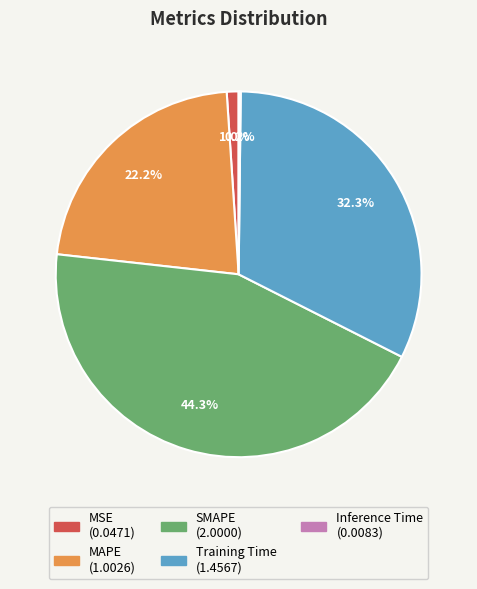

Combined, what portion of the pie is MSE and MAPE?

23.2%